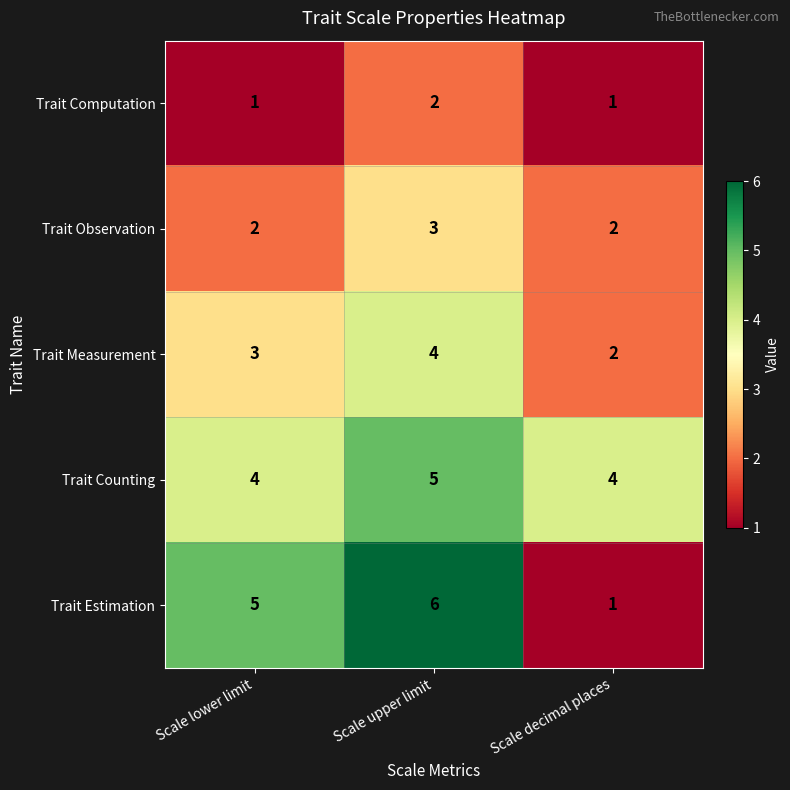

How many distinct data groups are displayed?

5